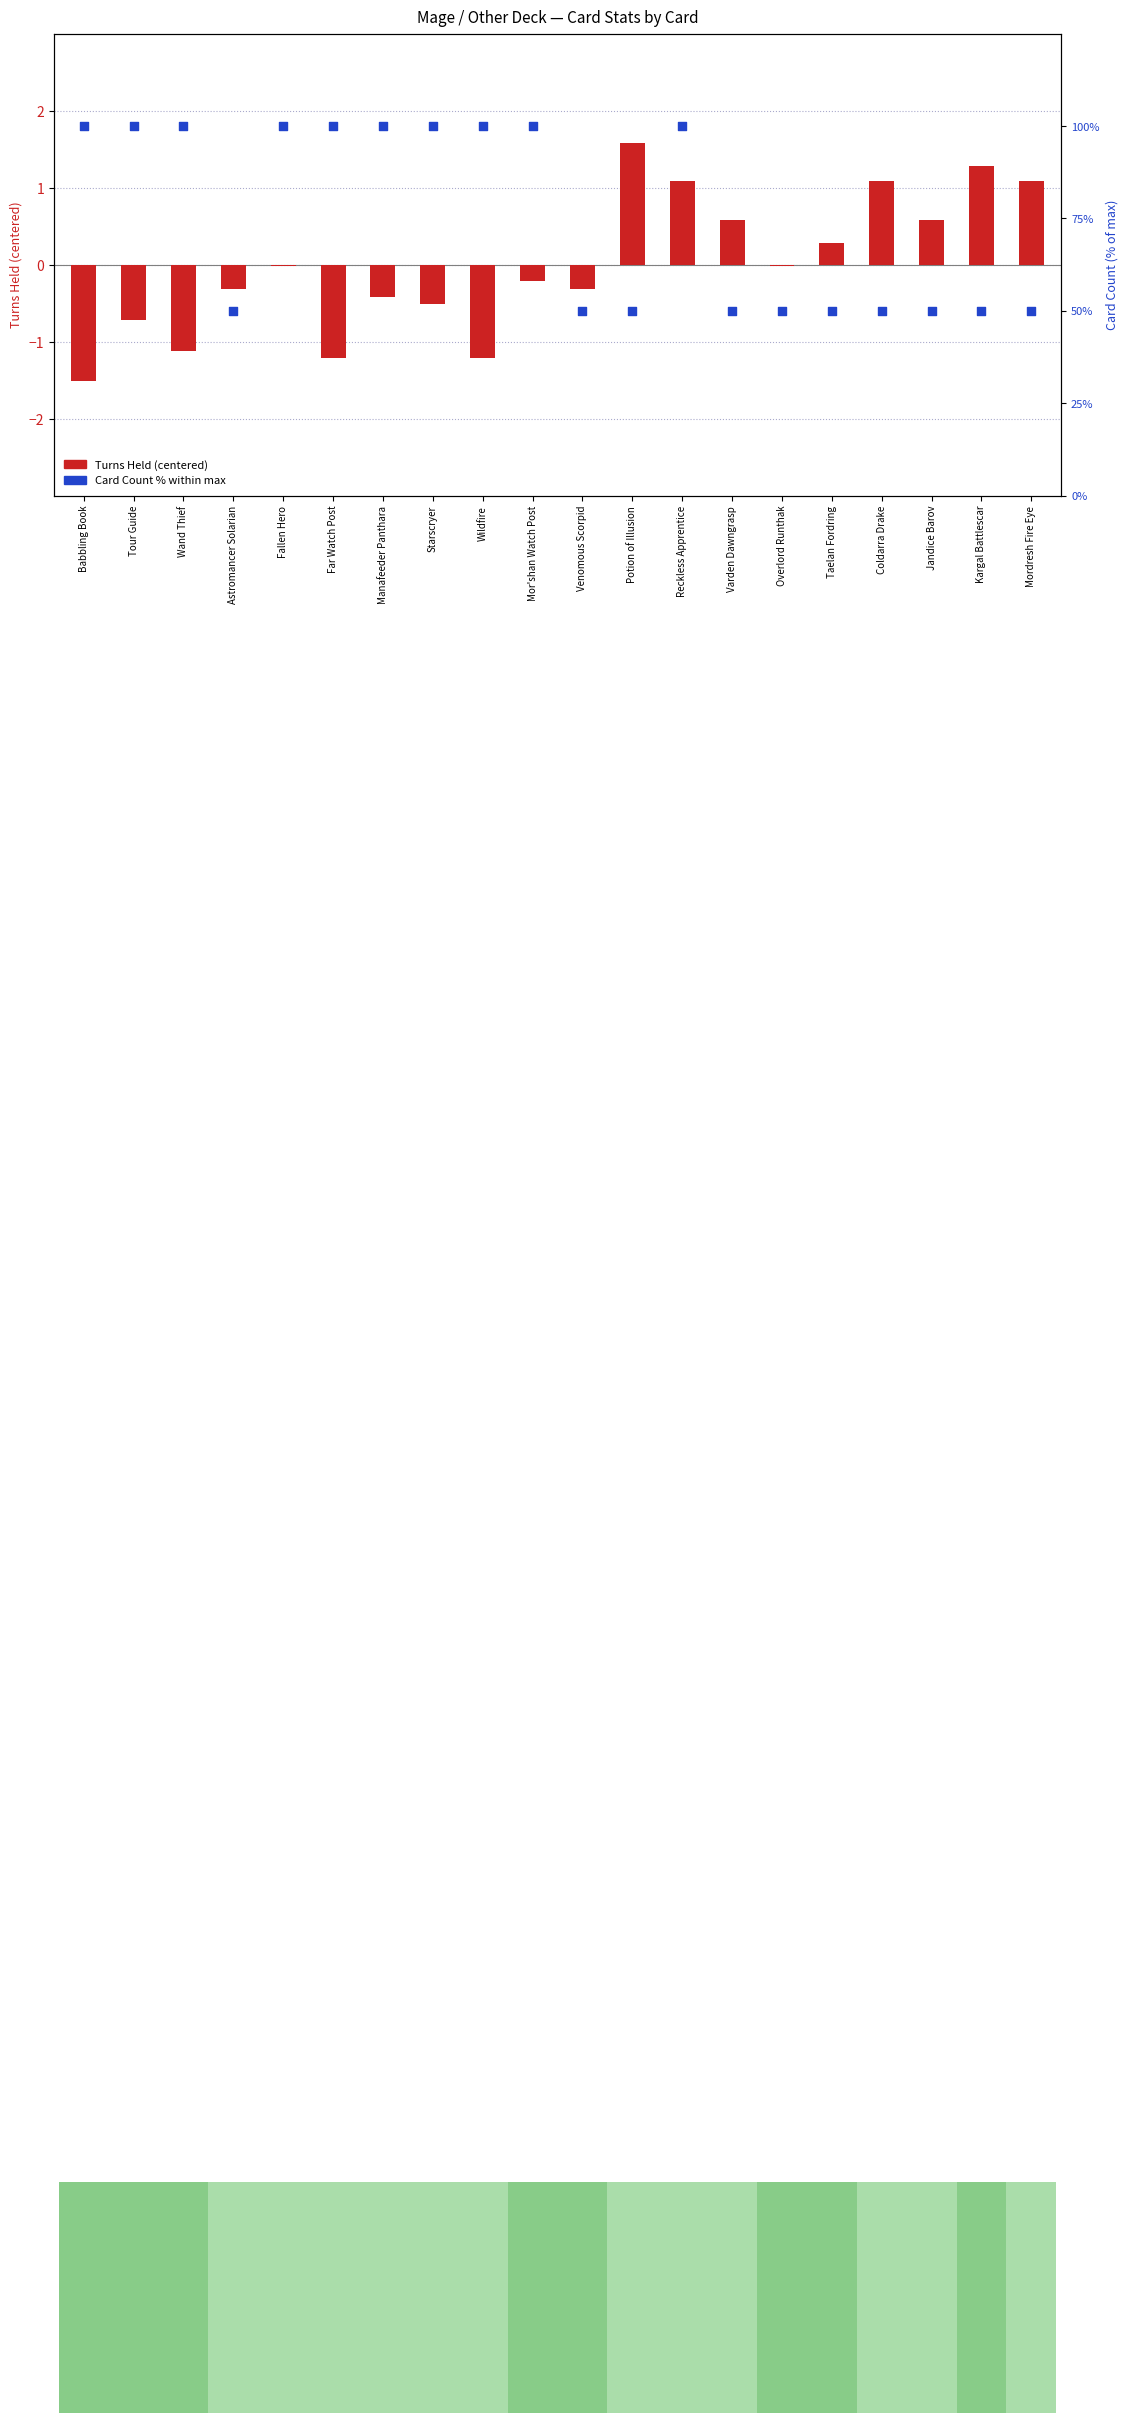

Which series has the largest Y range (max minus min)?

Card Count %